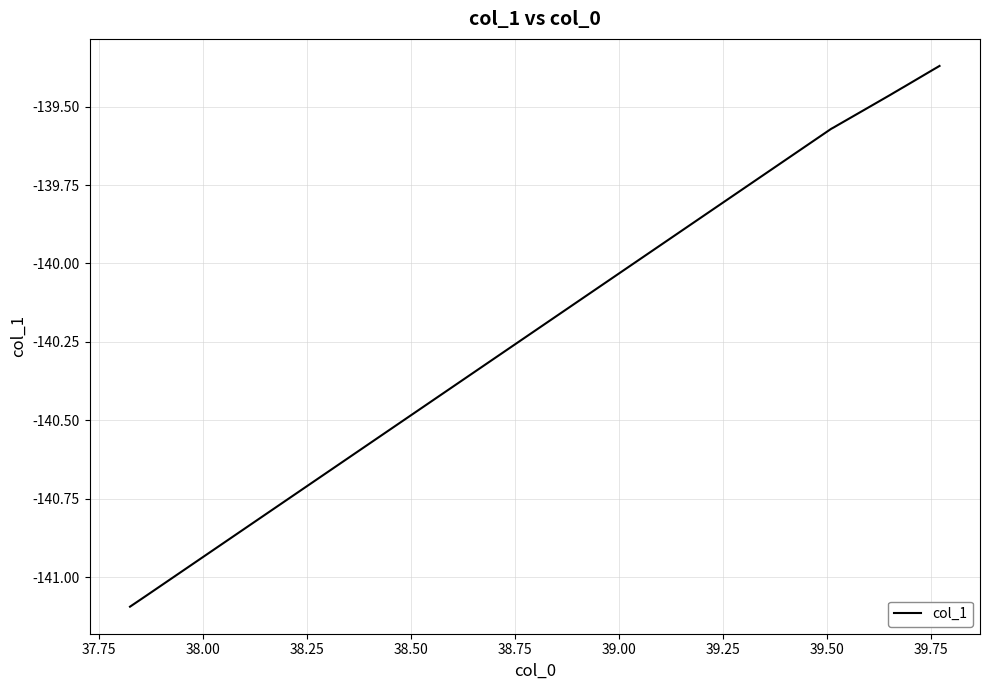

What is the difference between the maximum and minimum values?

1.7